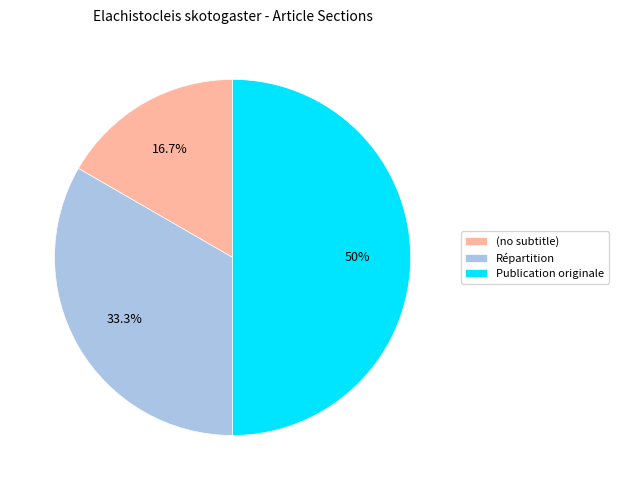

What percentage do Répartition and Publication originale together represent?

83.3%